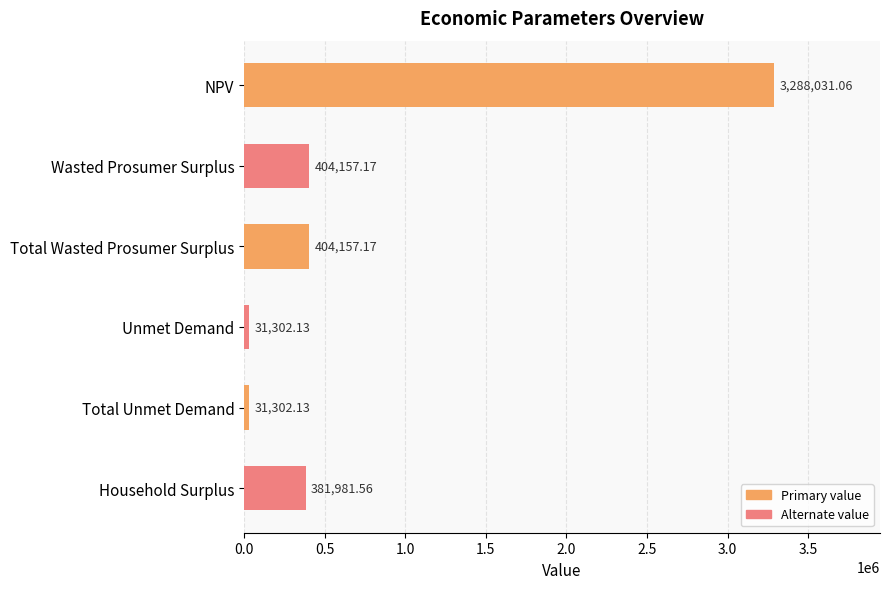

What is the difference between the maximum and minimum values?

3256728.9